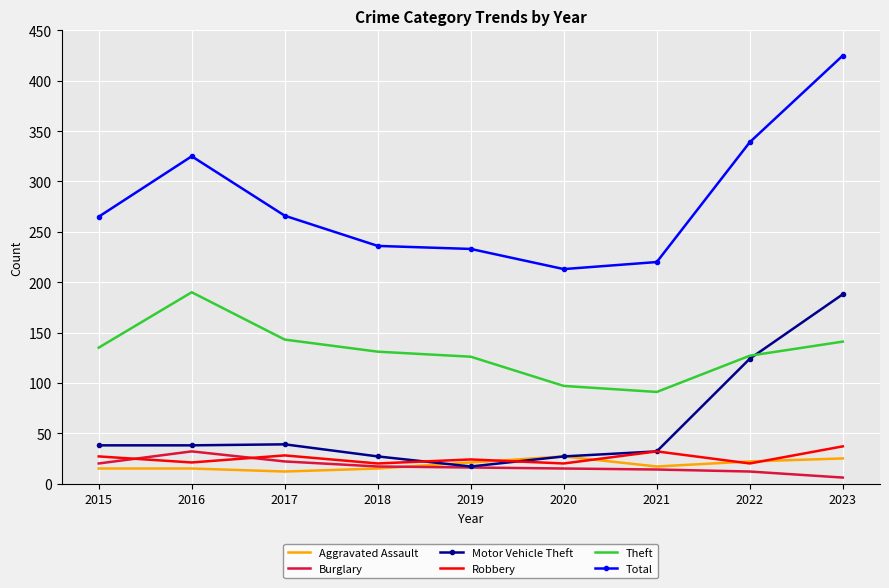

Between 2021 and 2023, which series saw the biggest shift?

Total